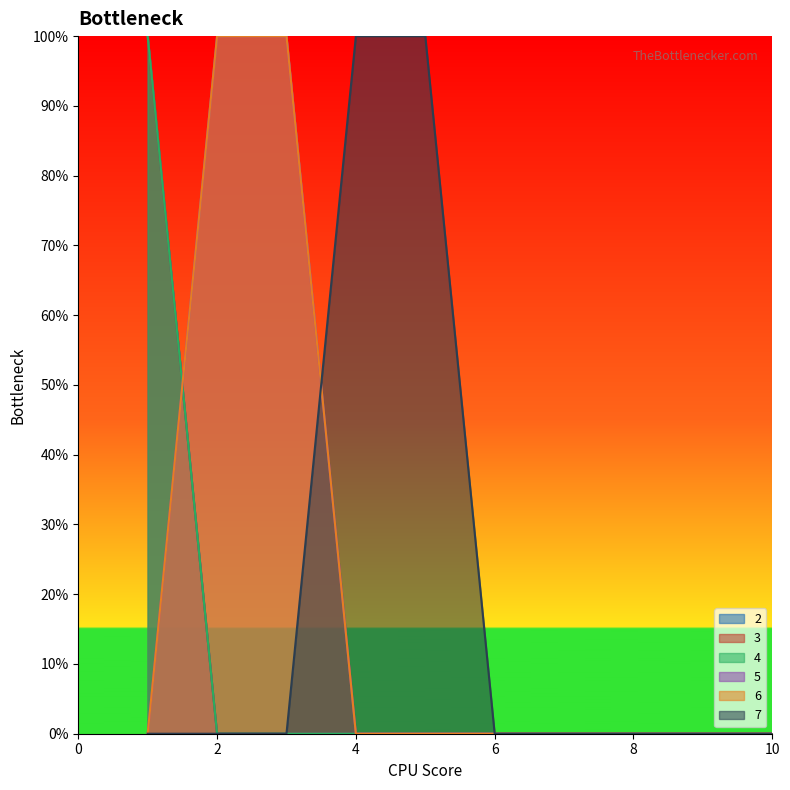

Is the value of 6 at 9 greater than the value of 3 at 7?

No